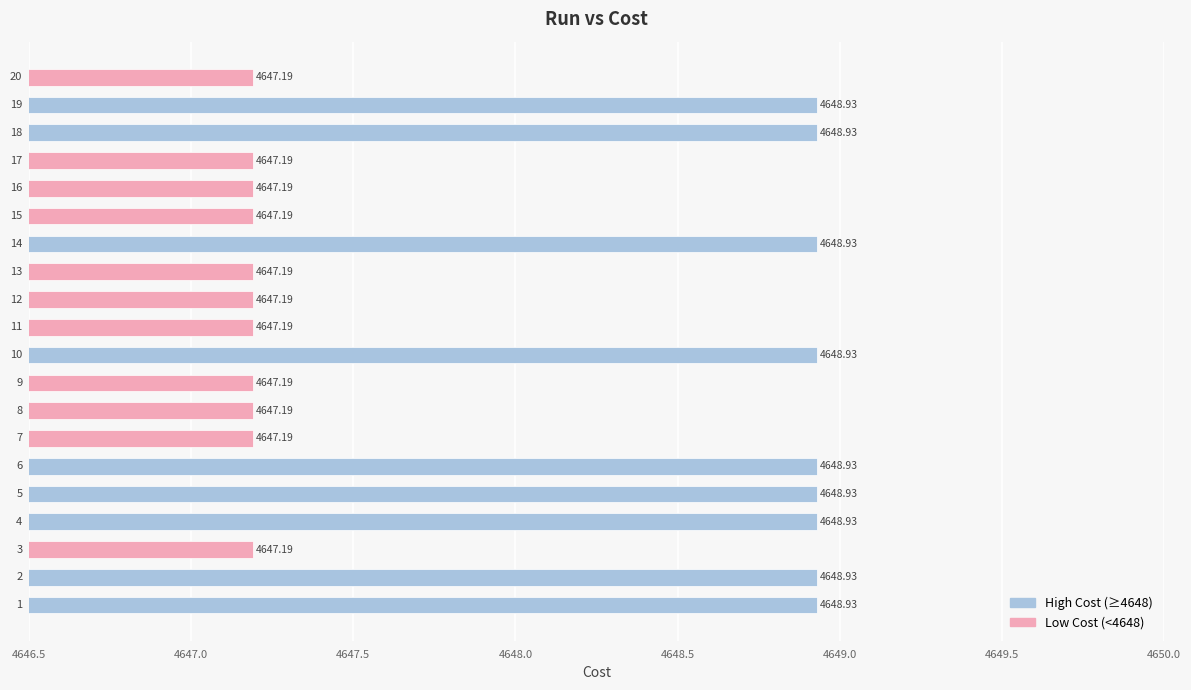

List the labels in order of value, largest first.

18, 5, 4, 1, 6, 19, 14, 2, 10, 13, 20, 8, 12, 7, 17, 9, 16, 15, 3, 11